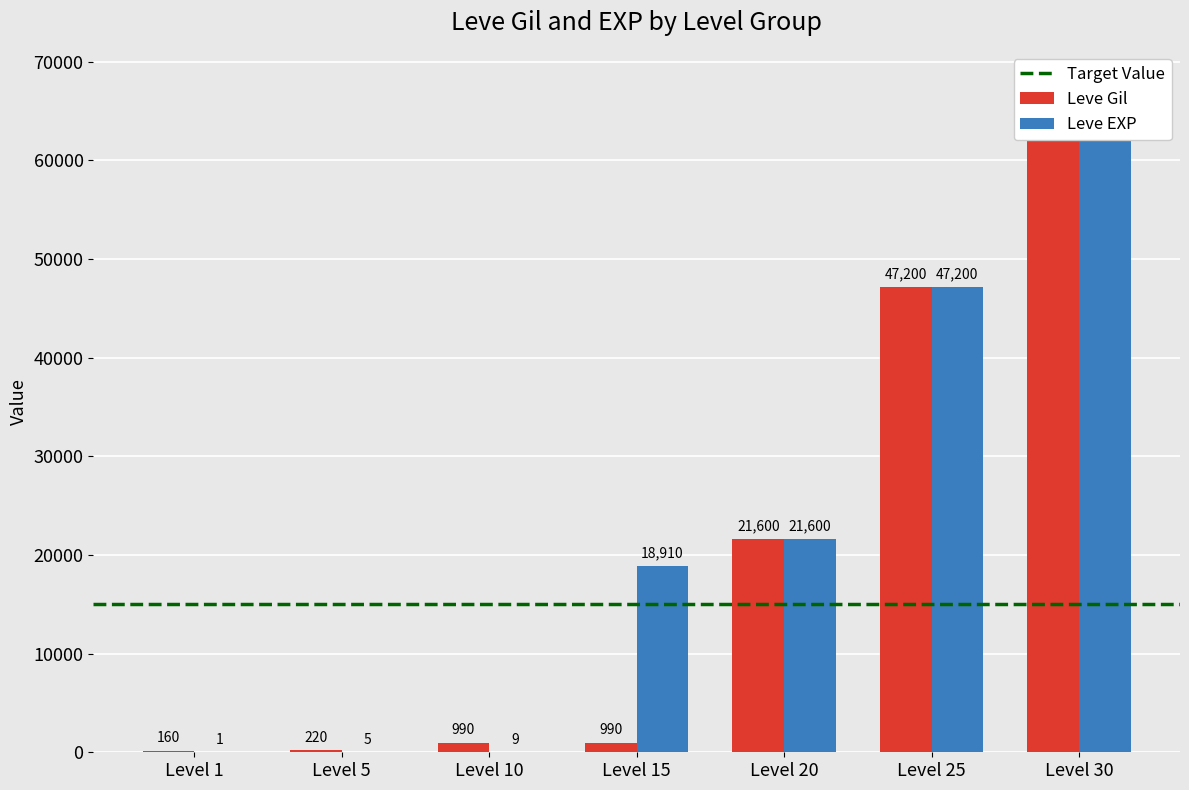

At which label is Leve Gil closest to 33945?

Level 20